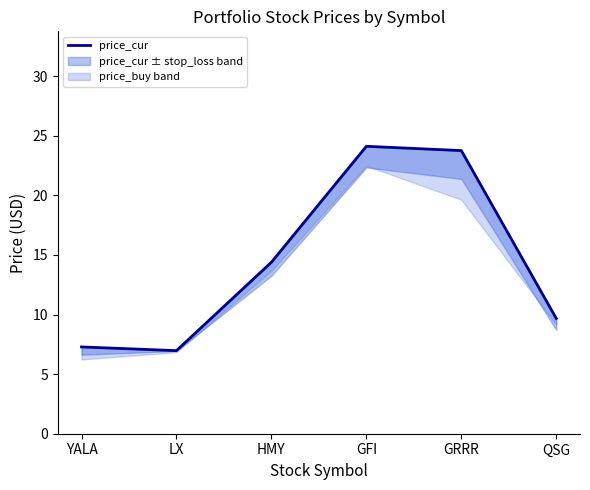

What is the minimum value shown in the chart?

7.0